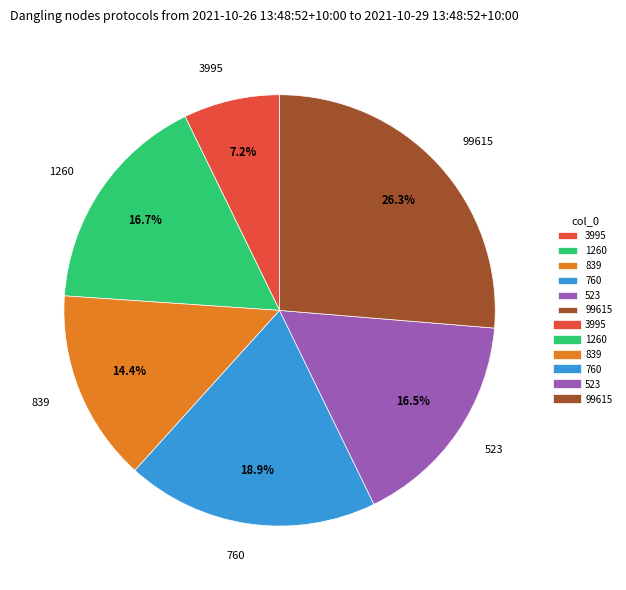

What is the total percentage of 839 and 523?

30.9%